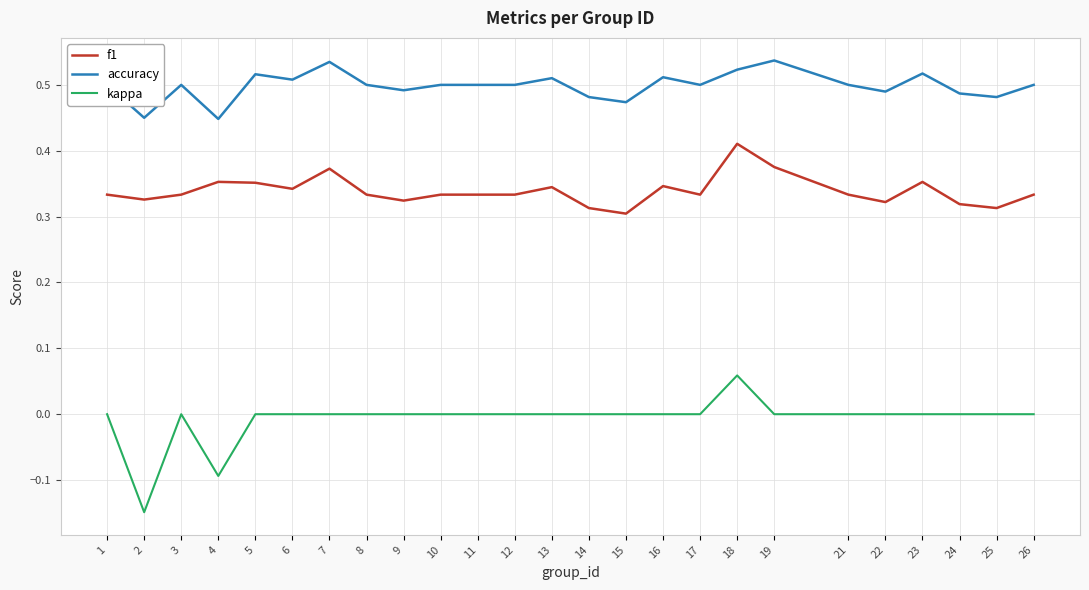

Is it true that kappa equals 0.0 at 13?

True